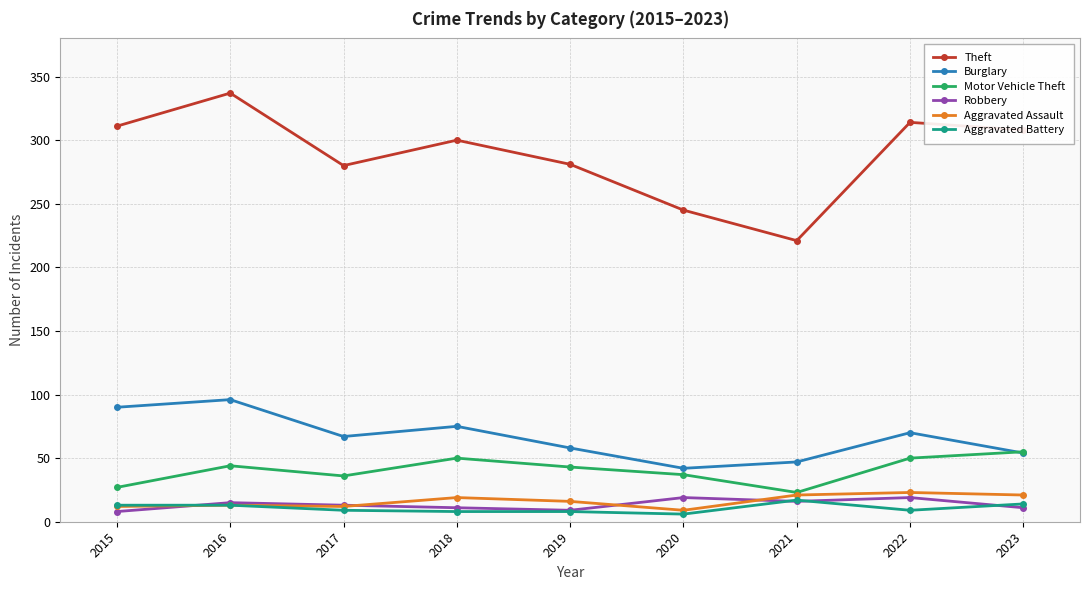

Which series ends up on top after the final intersection of Burglary and Motor Vehicle Theft?

Motor Vehicle Theft